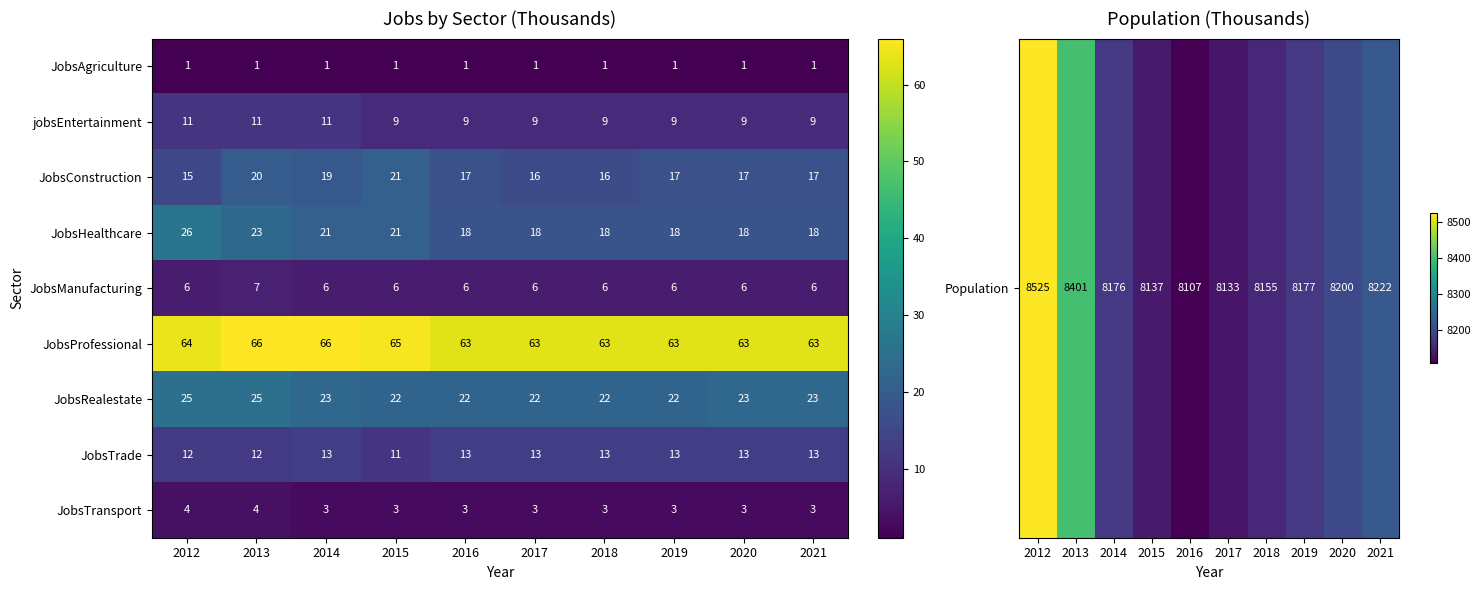

What is the minimum value for JobsTrade?

11